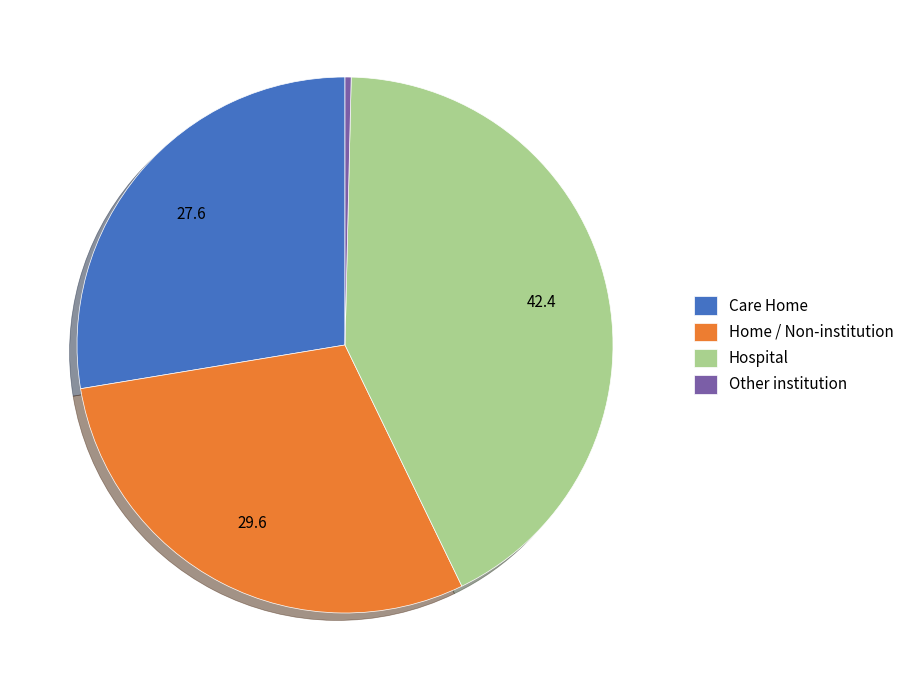

Is there a majority slice in this chart?

No